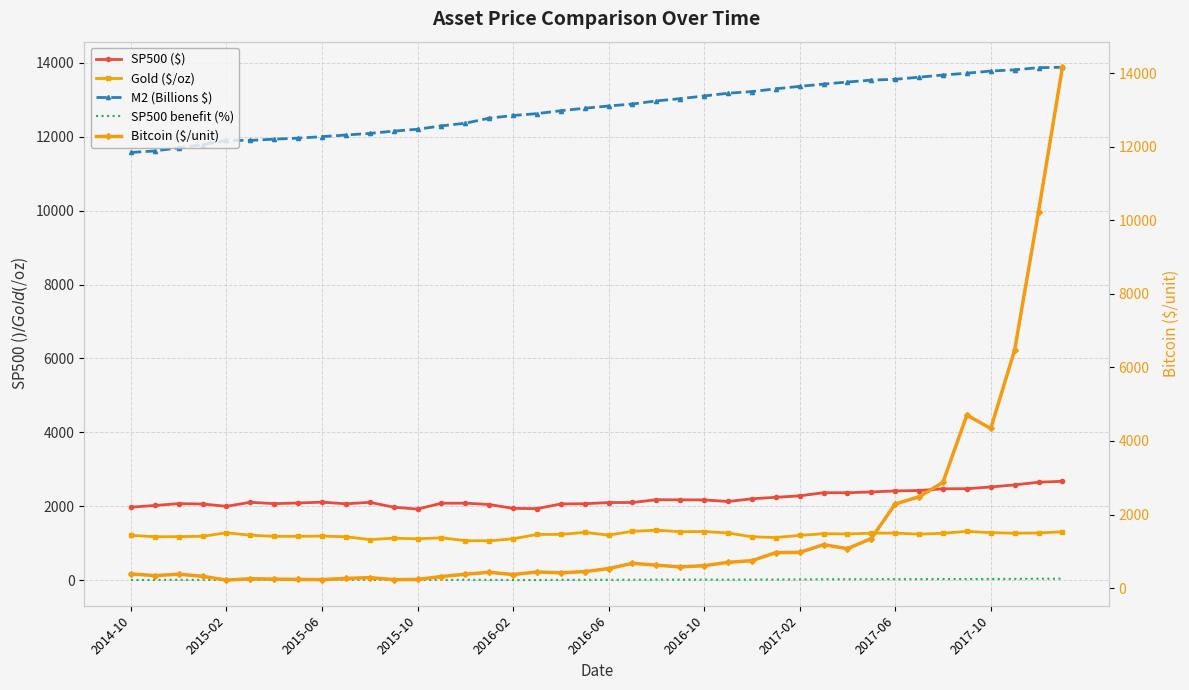

How many categories are shown in the chart?

40